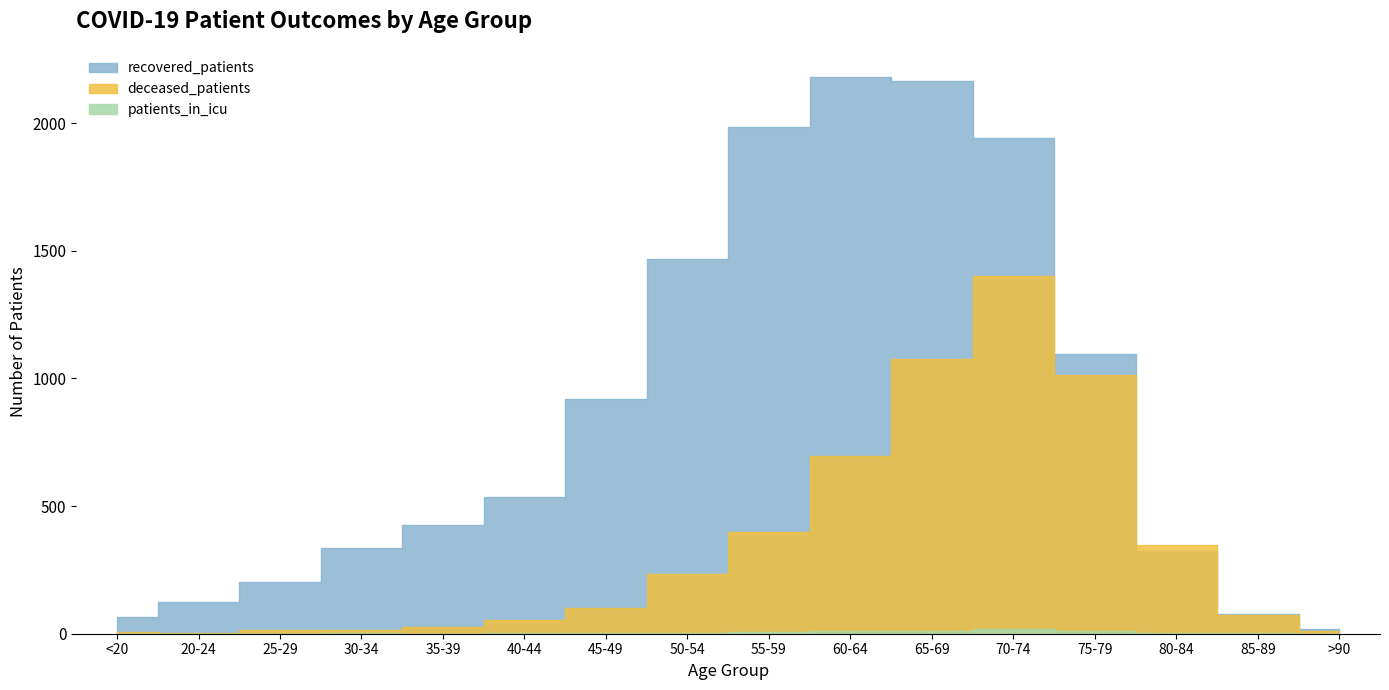

Count the number of data series in this chart.

3